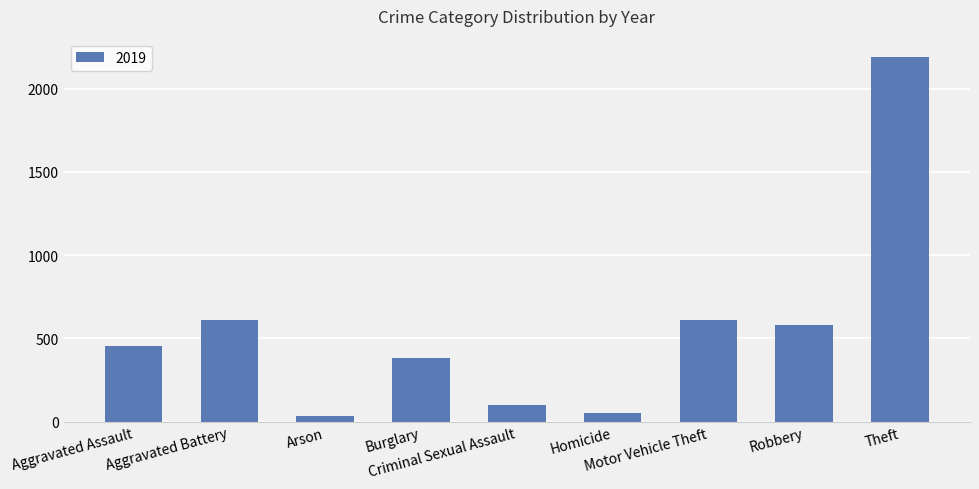

What is the sum of all values?

5008